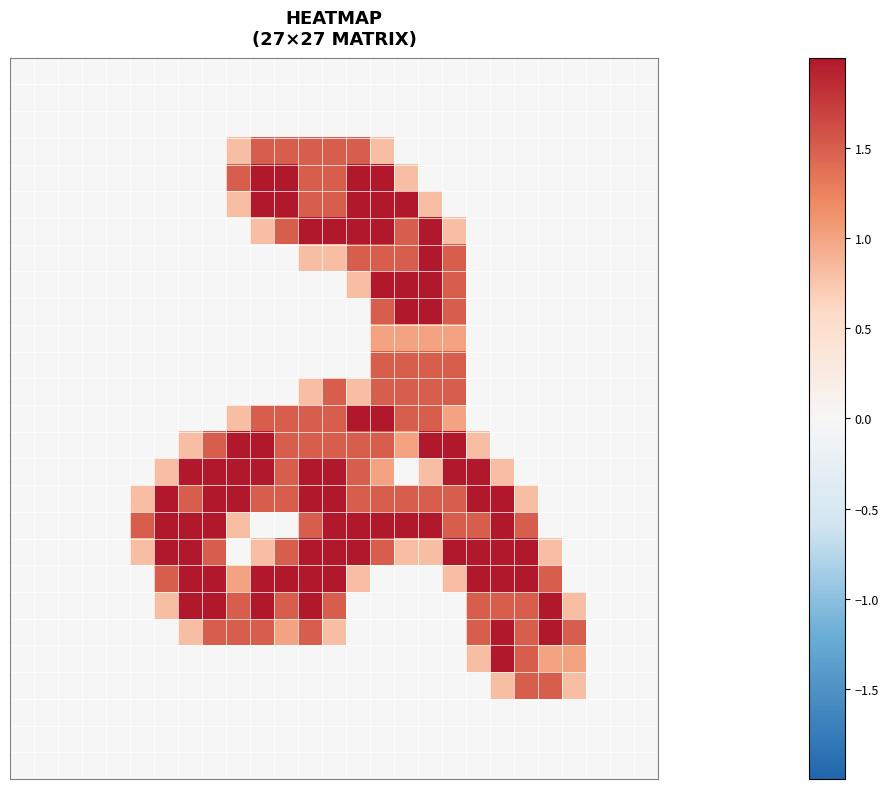

What is the greatest value displayed?

2.0